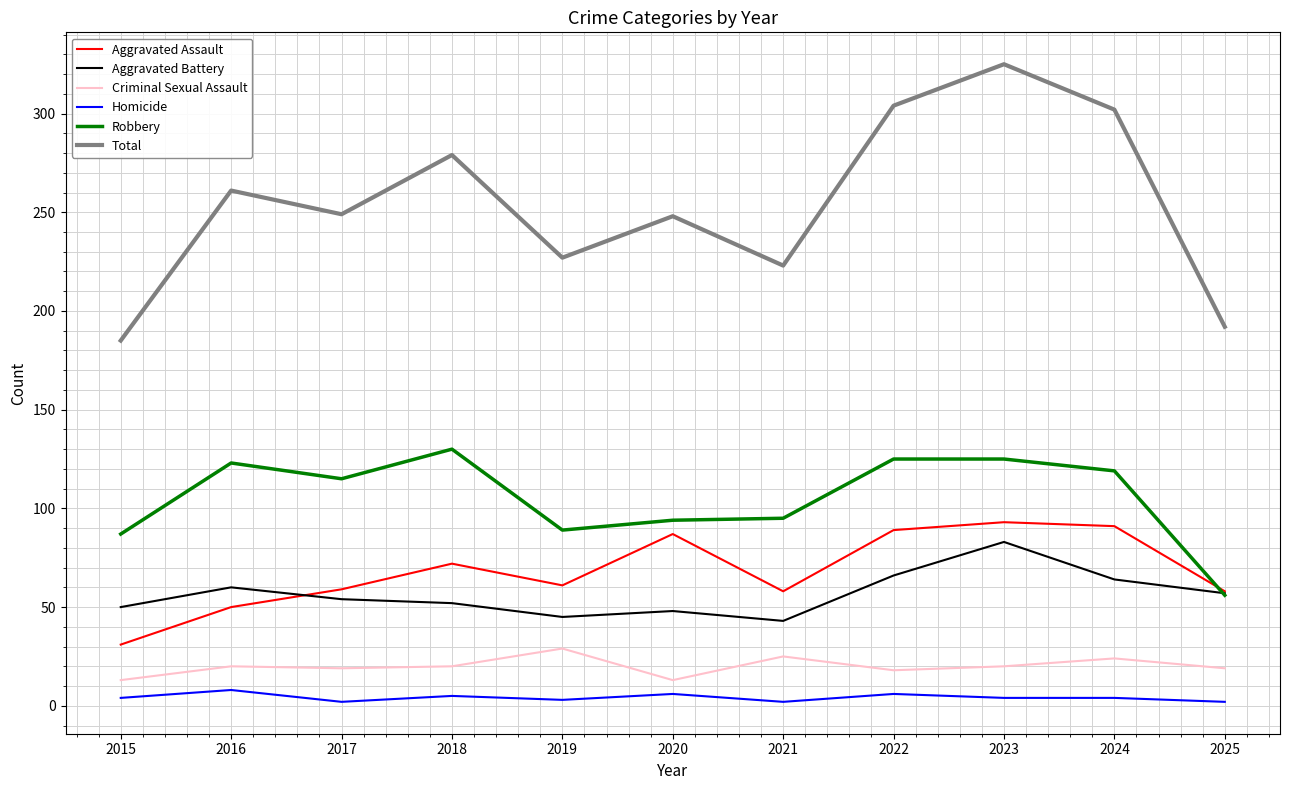

True or false: Aggravated Assault has more than 2 interior local peaks.

True